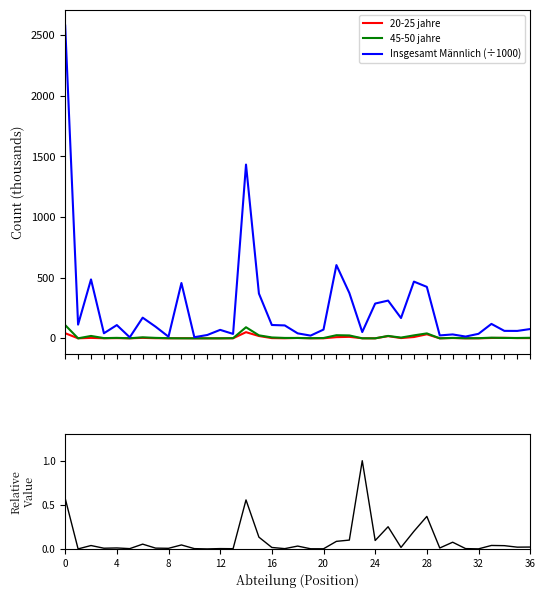

Is it true that 18-20 & 20-25 Weiblich (norm) equals 0.4 at 28?

True